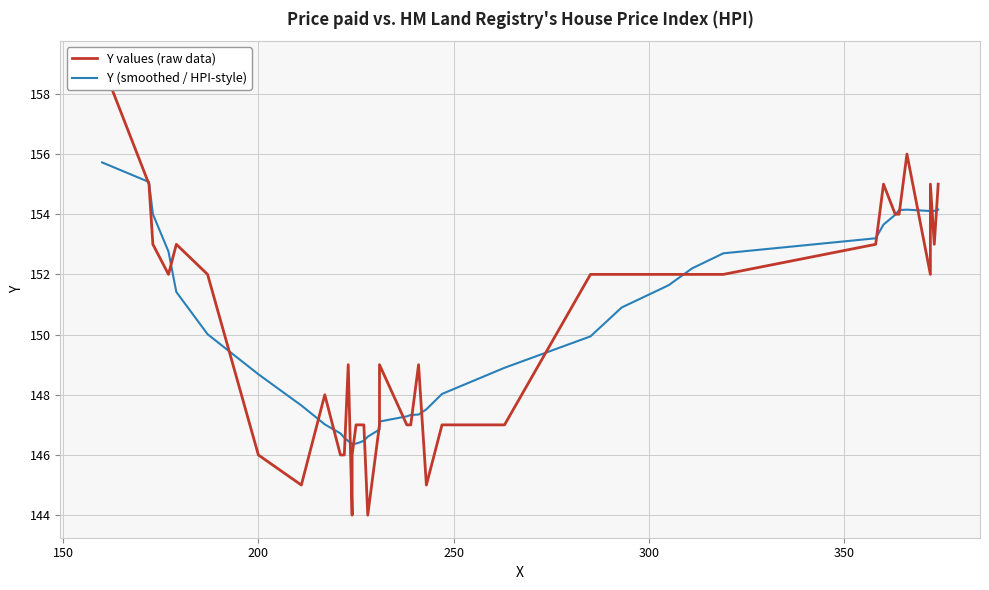

True or false: Y (smoothed / HPI-style) has a value of 71.5 at 22.

False